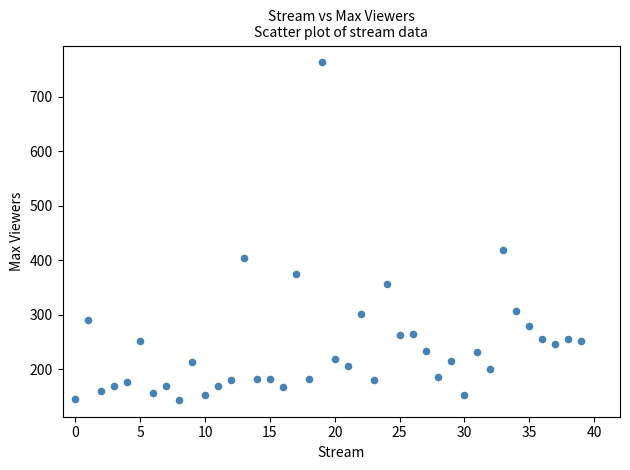

What Y value in the scatter plot is closest to 453?

419